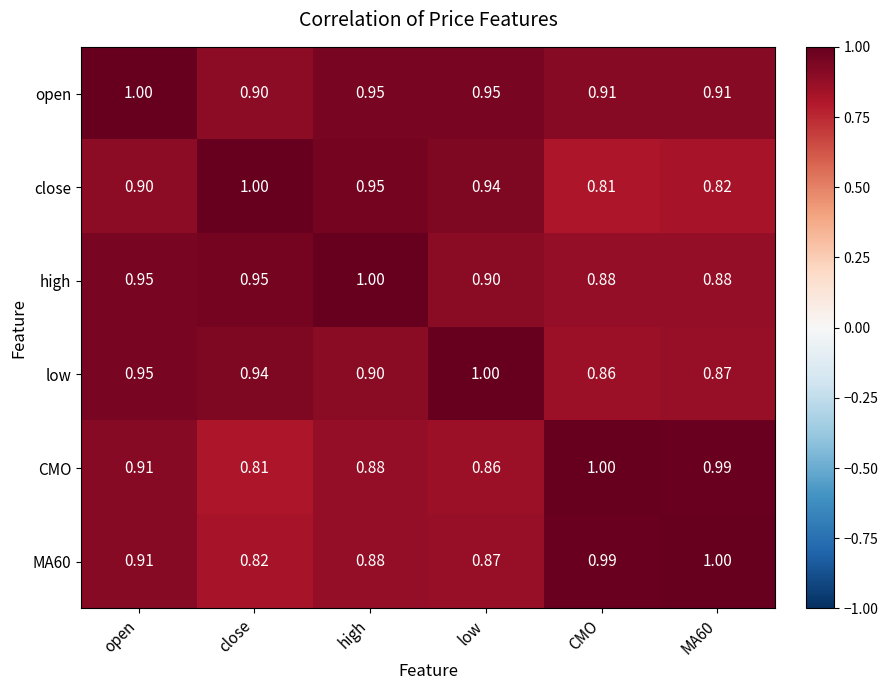

Which category has the highest value in the high series?

high